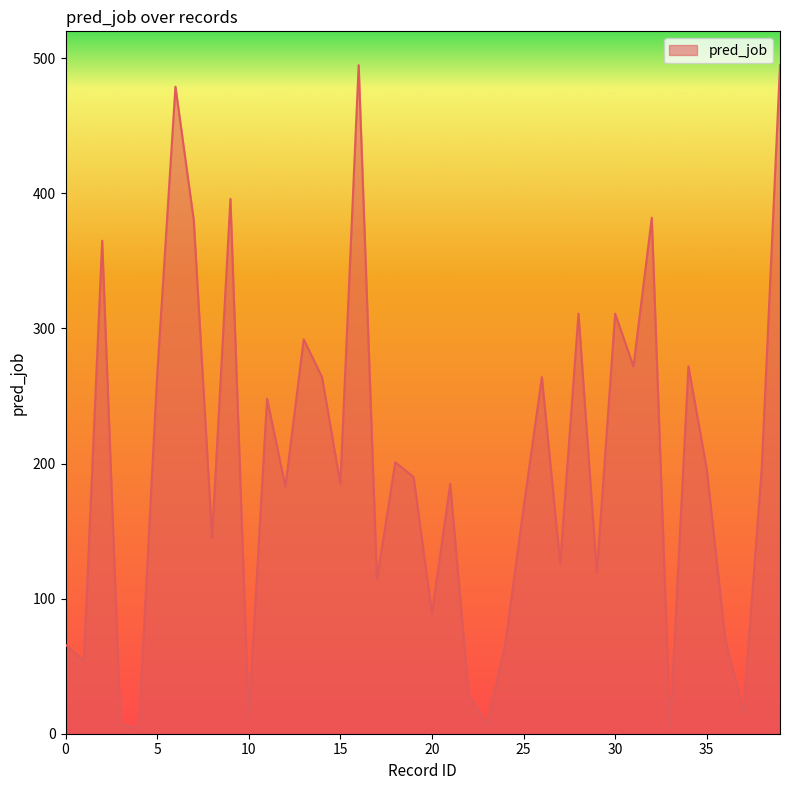

What is the average value?

198